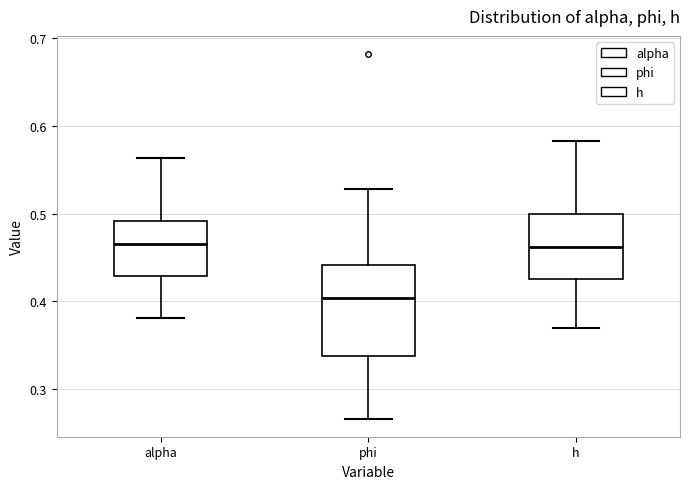

Reading left to right, read every box against the y-axis: the position of its median line, the range the box covers, and the ends of its whiskers. The values are not printed on the chart, so give them approximately, as read against the axis.

alpha: median 0.47, box 0.43 to 0.49, whiskers 0.38 to 0.56
phi: median 0.40, box 0.34 to 0.44, whiskers 0.27 to 0.53
h: median 0.46, box 0.43 to 0.50, whiskers 0.37 to 0.58